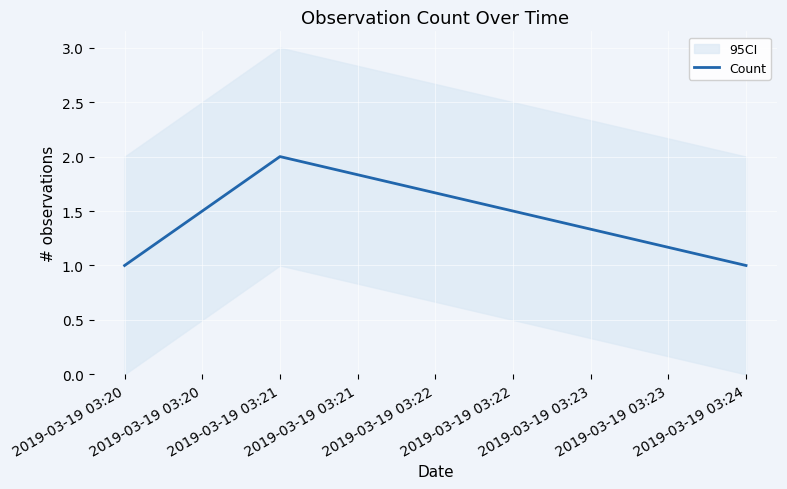

At which label is the value closest to 1?

2019-03-19 03:20